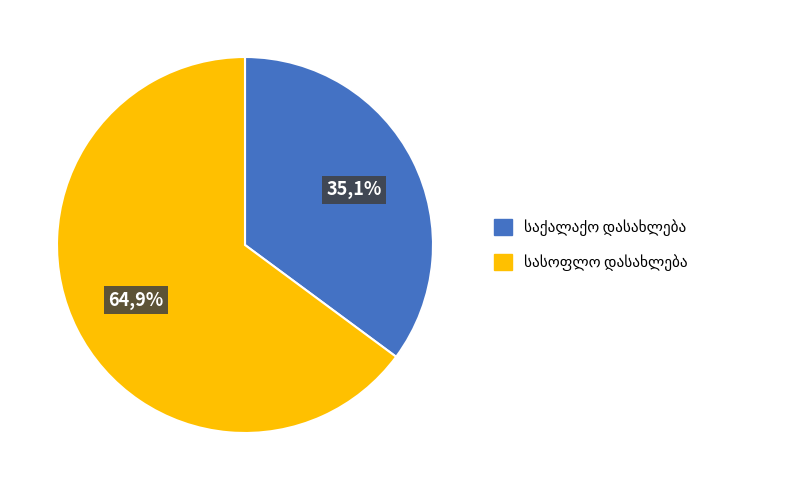

What is the majority slice?

სასოფლო დასახლება